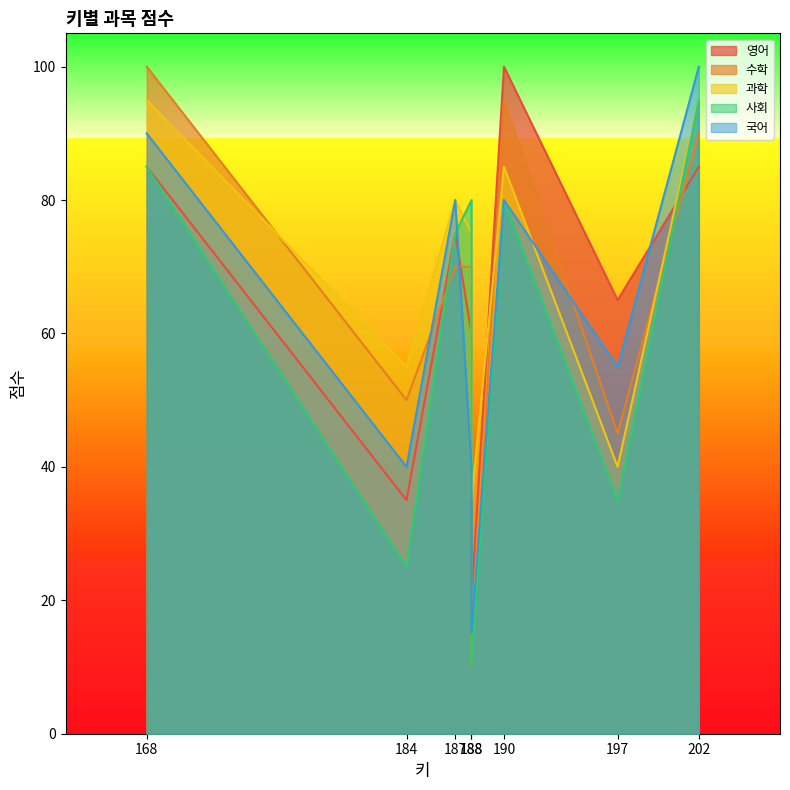

Reading right to left, what are all the values shown in this chart?

영어: 85	65	100	20	60	75	35	85
수학: 90	45	95	10	70	70	50	100
과학: 95	40	85	35	75	80	55	95
사회: 95	35	80	10	80	75	25	85
국어: 100	55	80	15	40	80	40	90